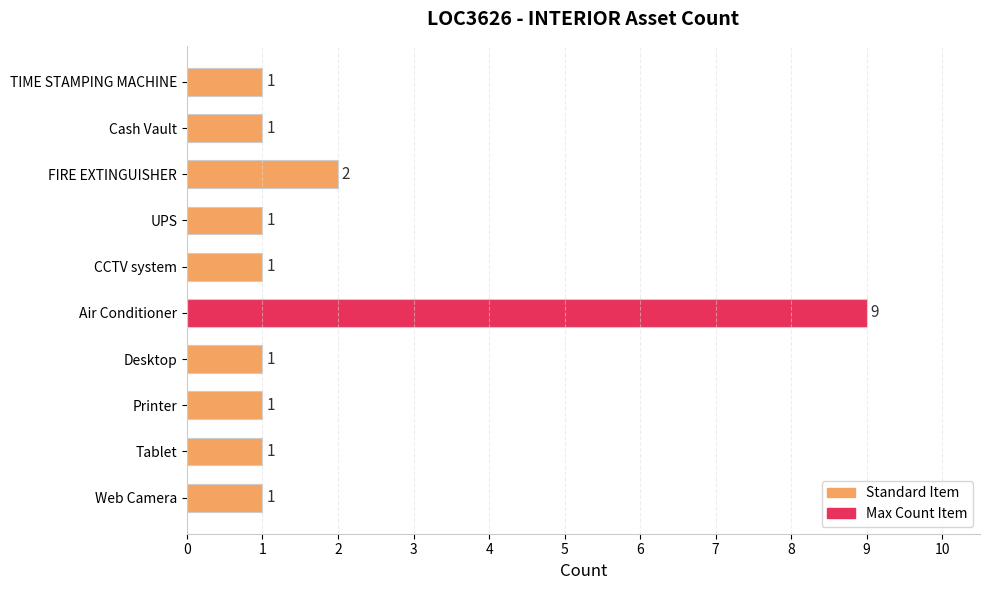

Is it true that the value at Printer is 0?

False